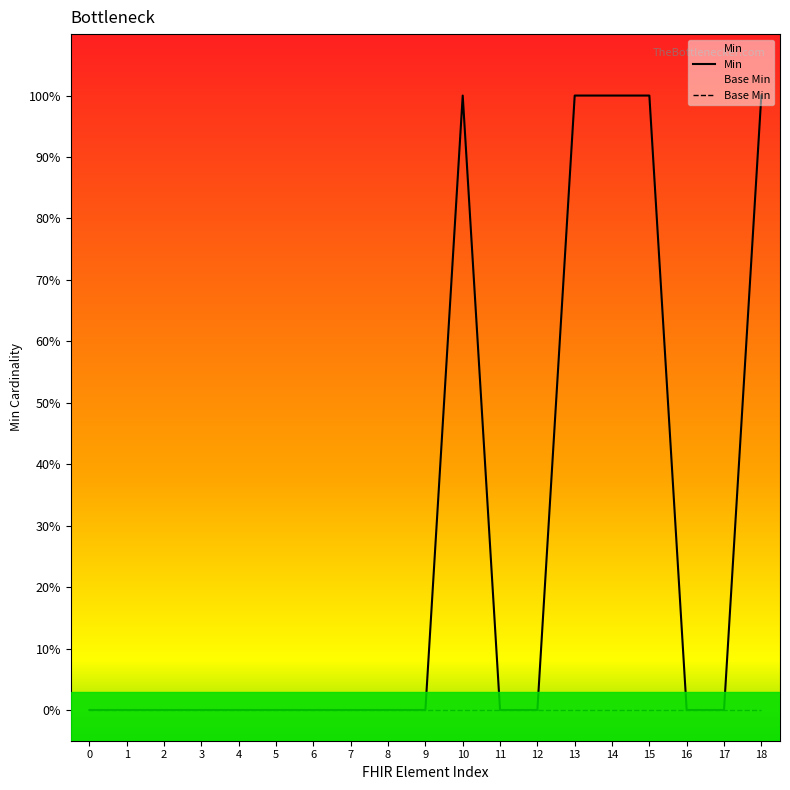

True or false: Base Min and Min cross at least once.

False